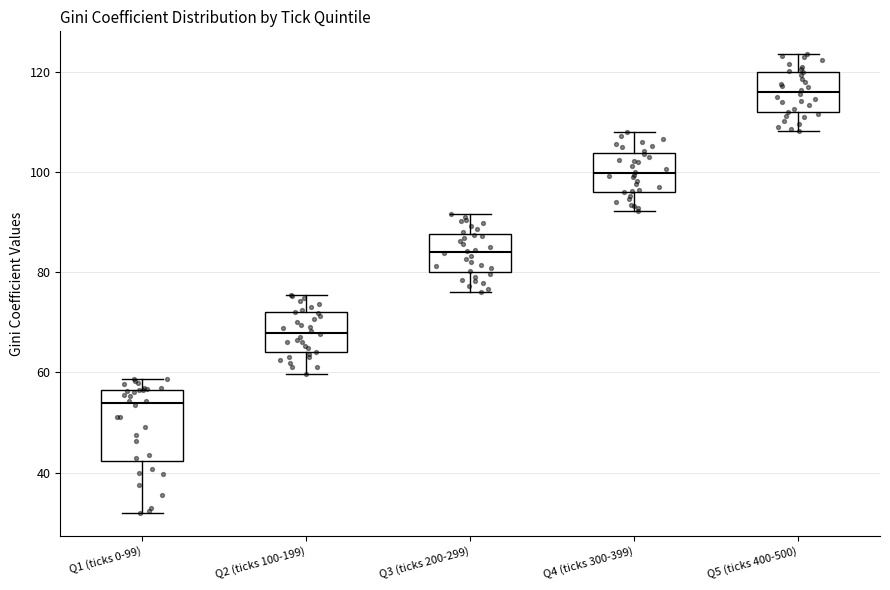

Comparing the boxes themselves (not the whiskers), which one is the tallest?

Q1 (ticks 0-99)